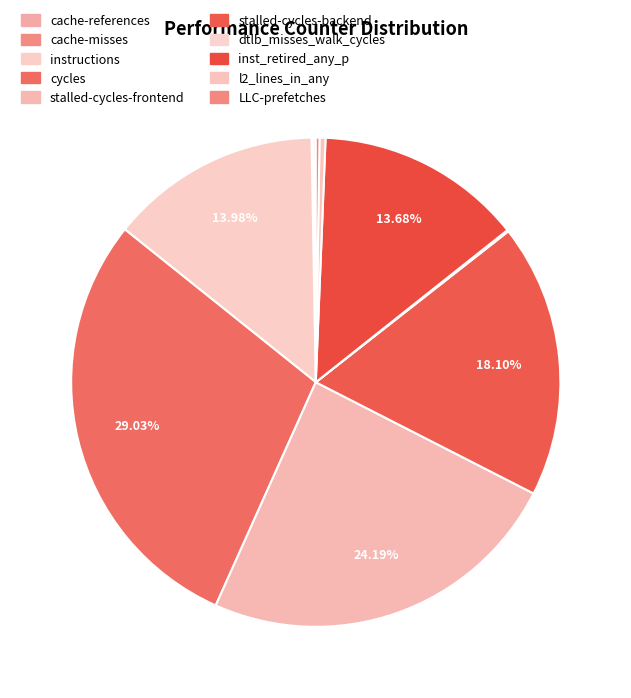

What is the largest slice in the pie chart?

cycles